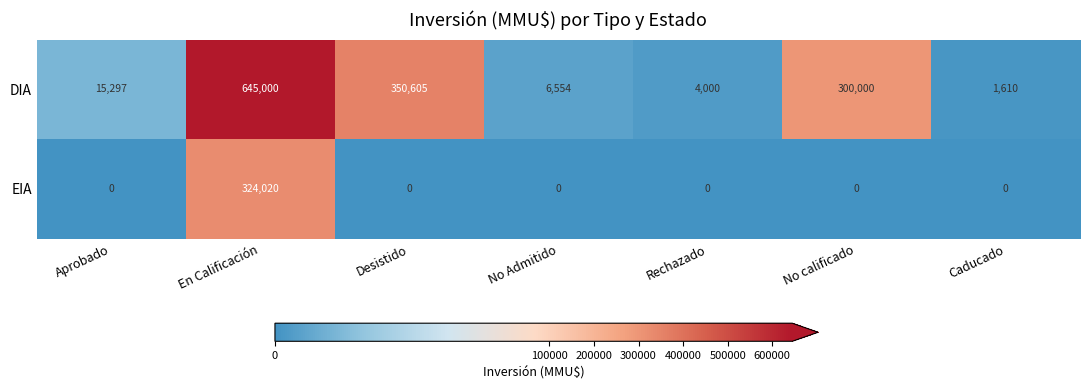

What is the maximum value for DIA?

645000